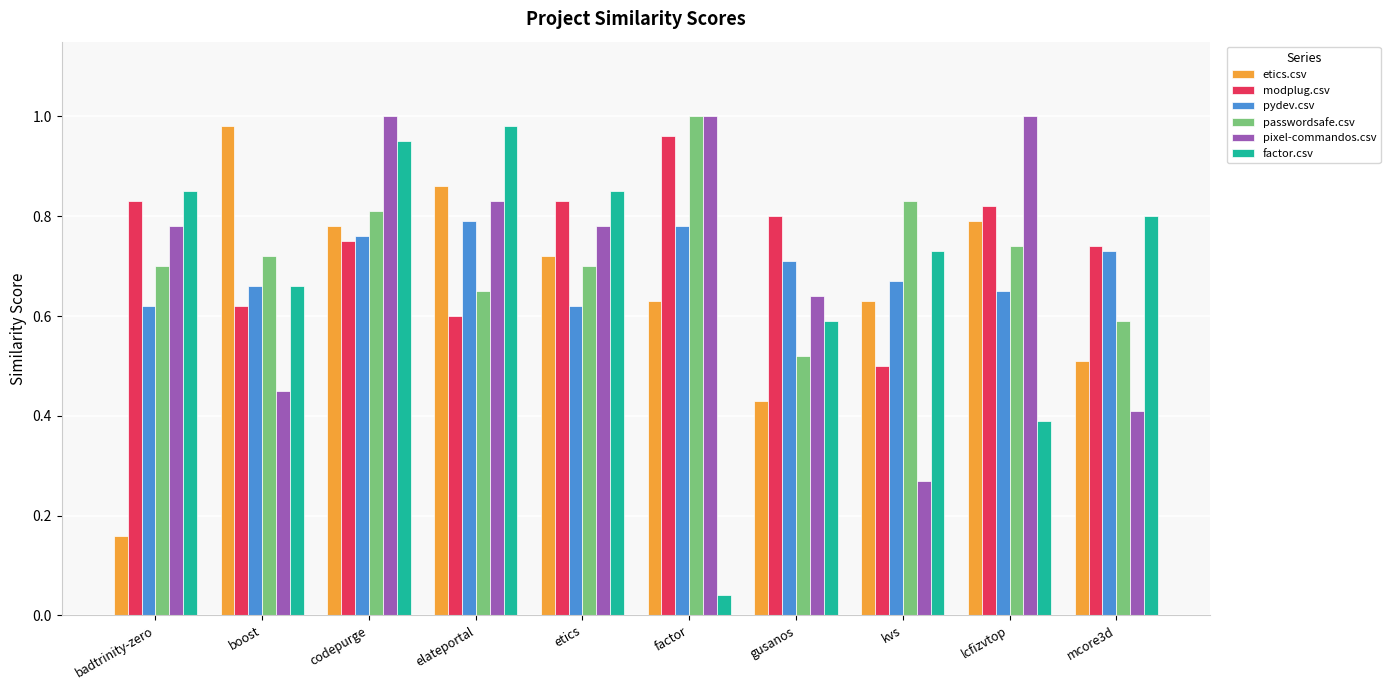

Which label corresponds to the smallest value in the chart?

factor